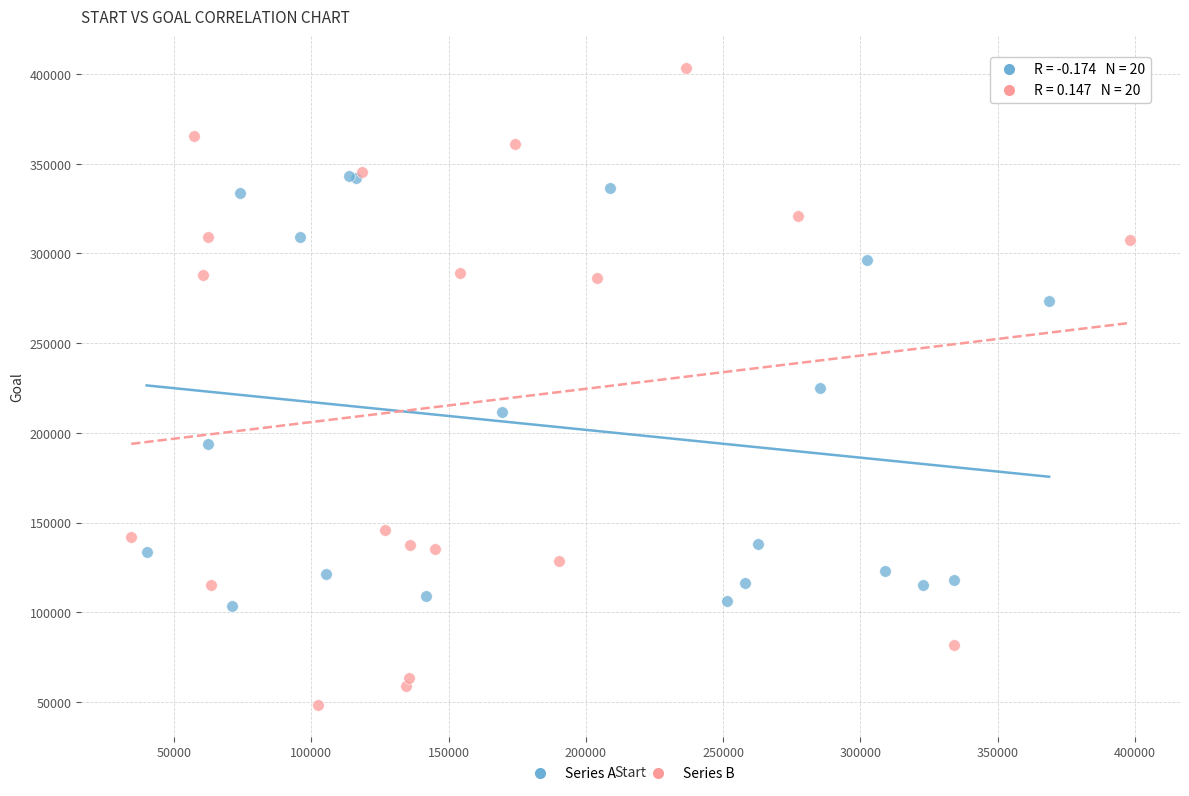

Which series reaches the minimum Y coordinate?

Series B